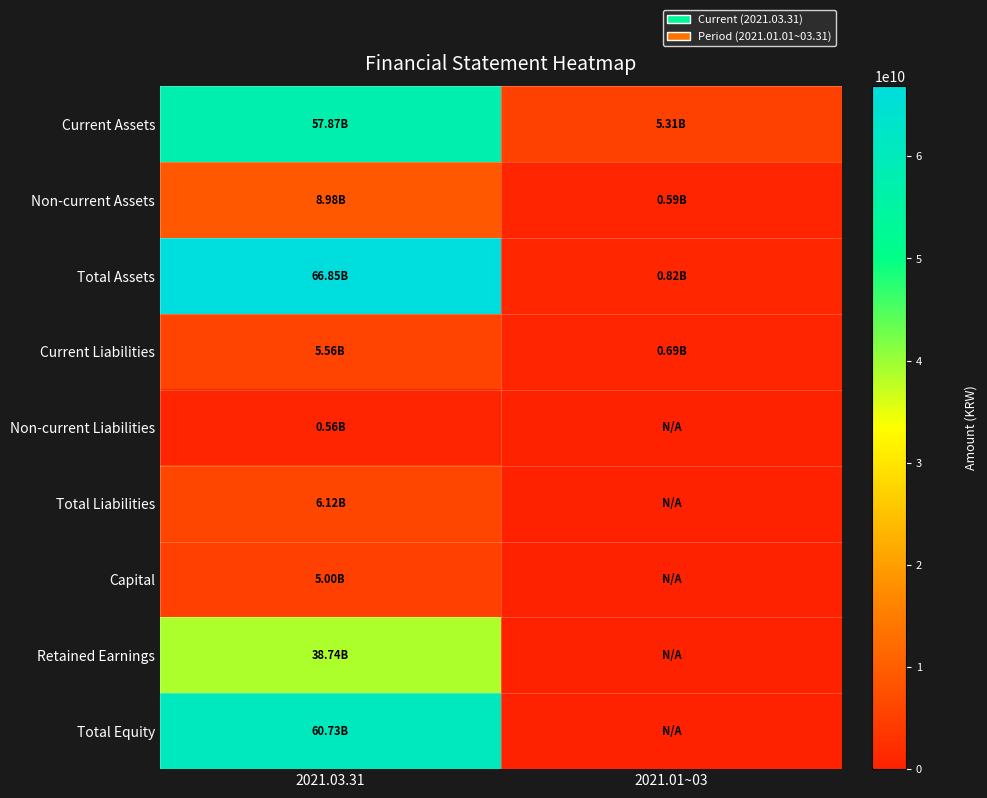

Reading right to left, what are all the values shown in this chart?

Current Assets: 2021.01~03=5312674132	2021.03.31=57869770417
Non-current Assets: 2021.01~03=592645567	2021.03.31=8983792647
Total Assets: 2021.01~03=820644153	2021.03.31=66853563064
Current Liabilities: 2021.01~03=691524726	2021.03.31=5564511995
Non-current Liabilities: 2021.01~03=0	2021.03.31=556431409
Total Liabilities: 2021.01~03=0	2021.03.31=6120943404
Capital: 2021.01~03=0	2021.03.31=5000000000
Retained Earnings: 2021.01~03=0	2021.03.31=38742146413
Total Equity: 2021.01~03=0	2021.03.31=60732619660